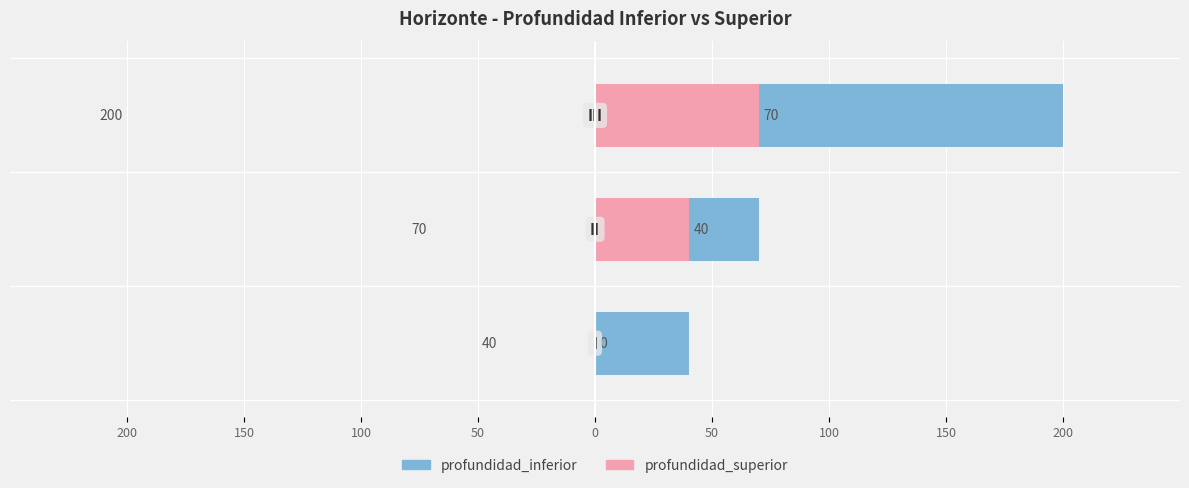

Rank the series at 100 from highest to lowest value.

profundidad_inferior, profundidad_superior